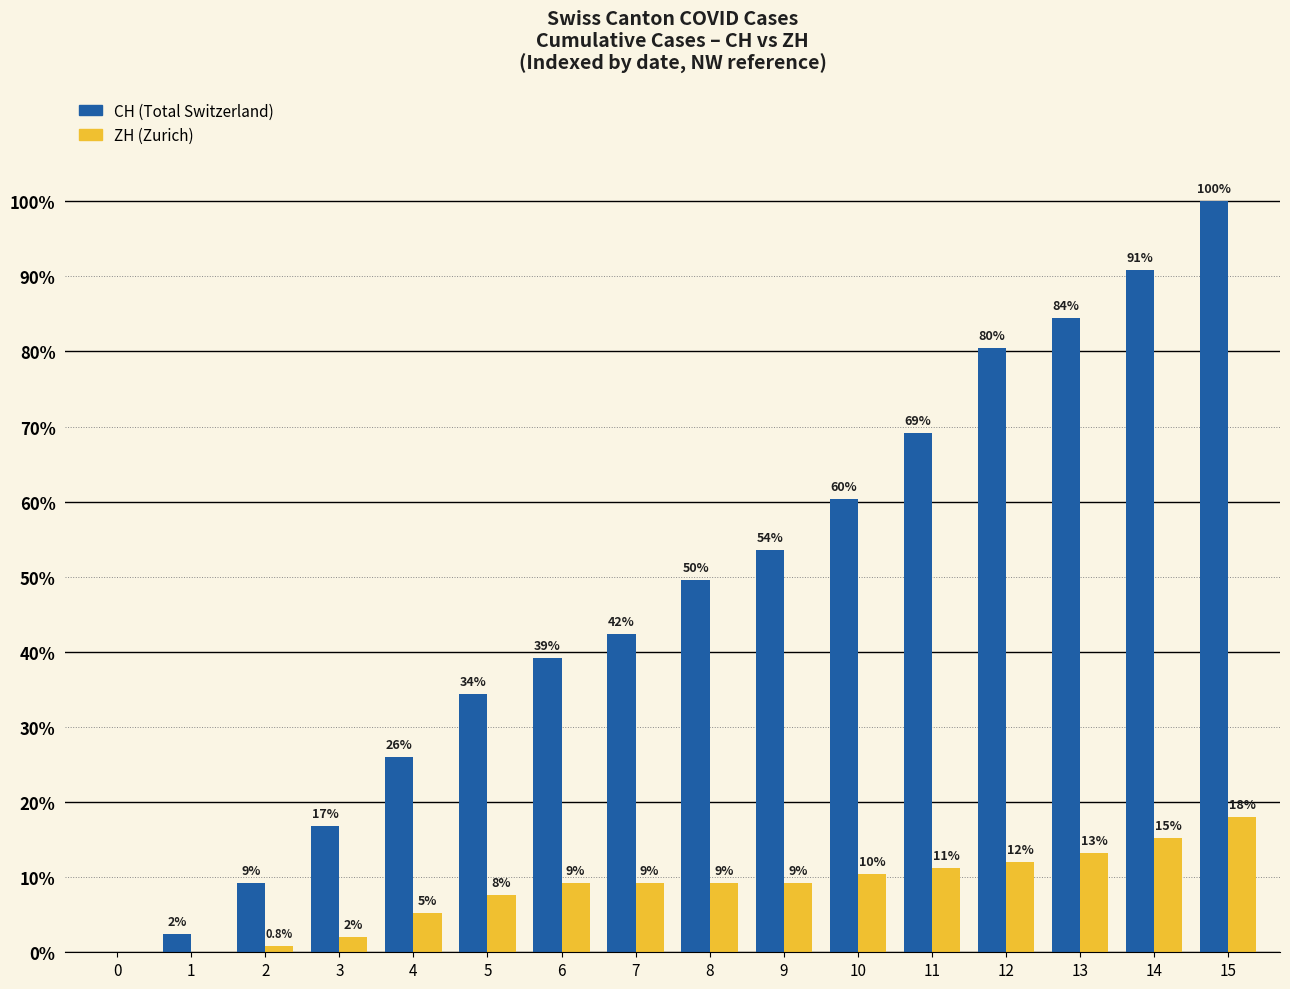

At which category is the sum across all series the highest?

15